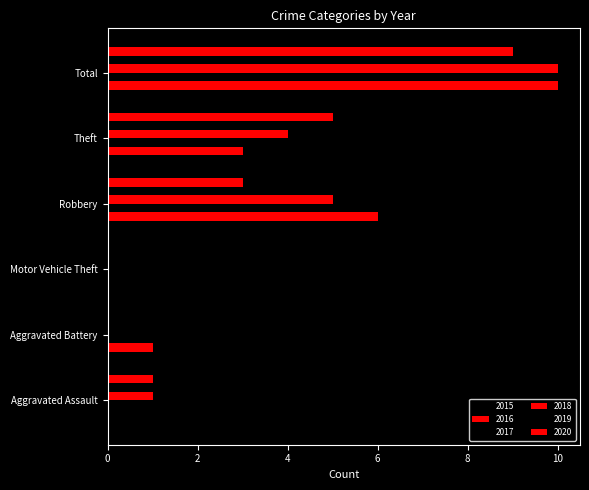

How many distinct data groups are displayed?

6